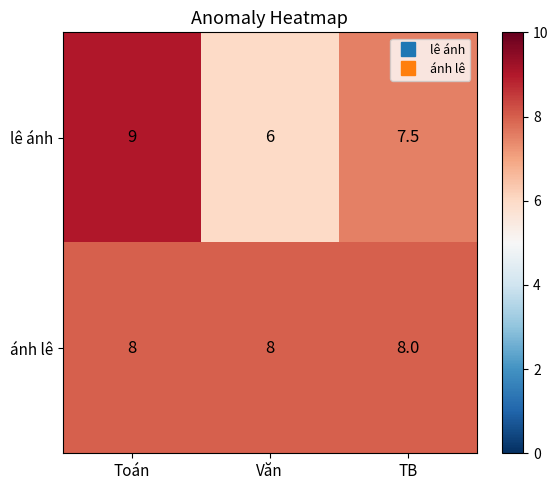

Reading right to left, extract all data points from this chart.

lê ánh: 7.5	6.0	9.0
ánh lê: 8.0	8.0	8.0